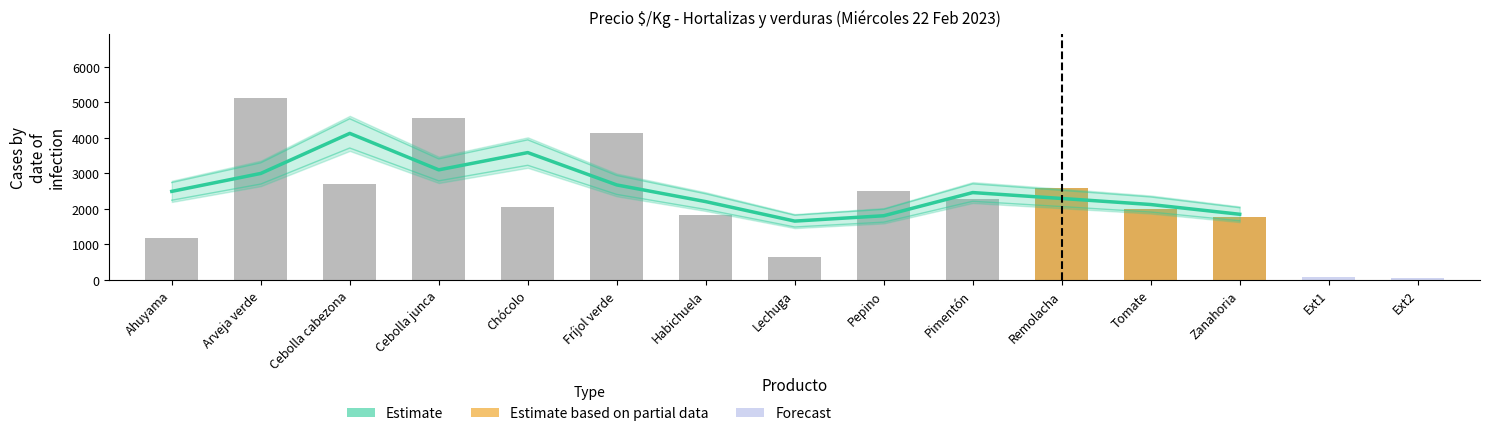

Which category has the highest value across all series?

Arveja verde